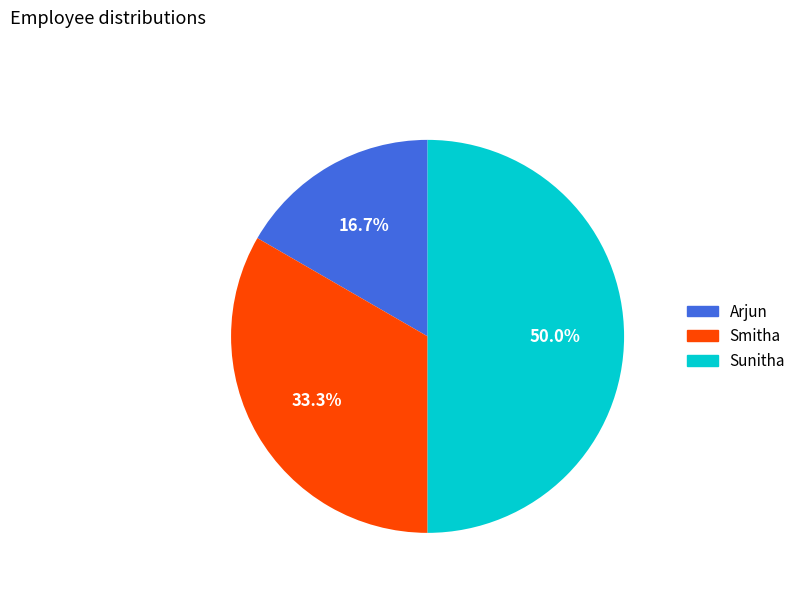

Do Smitha and Sunitha together represent more than half of the pie?

Yes